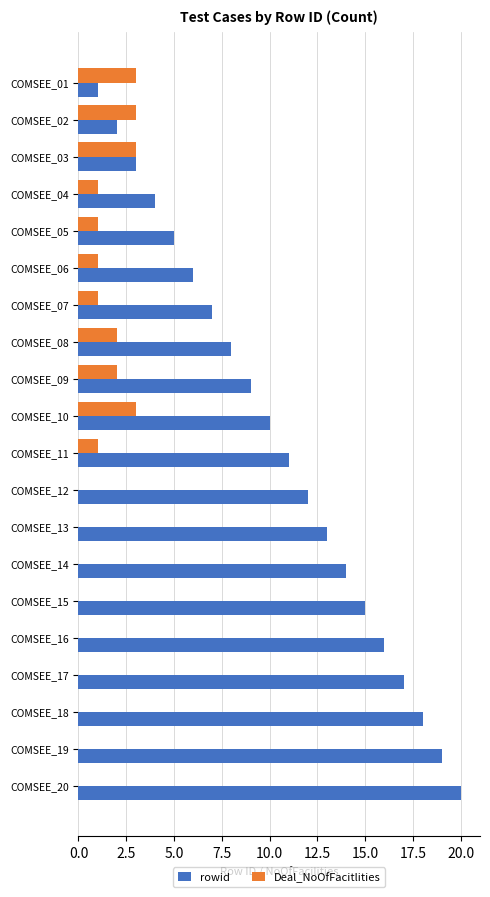

Which series changed the most between COMSEE_04 and COMSEE_13?

rowid